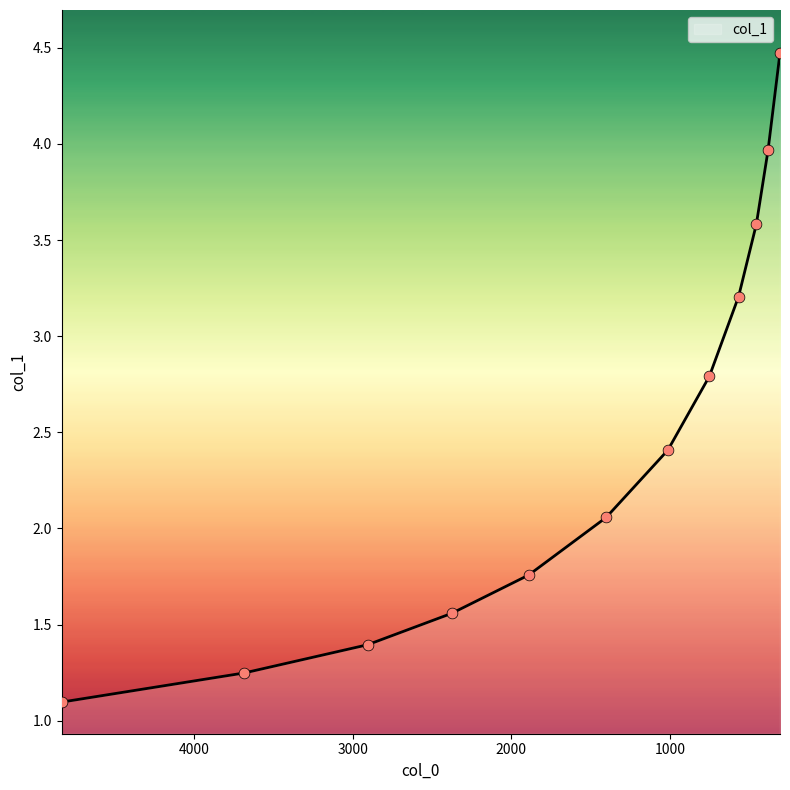

What is the change in value from 2906.629522817213 to 2375.4941565249?

+0.2